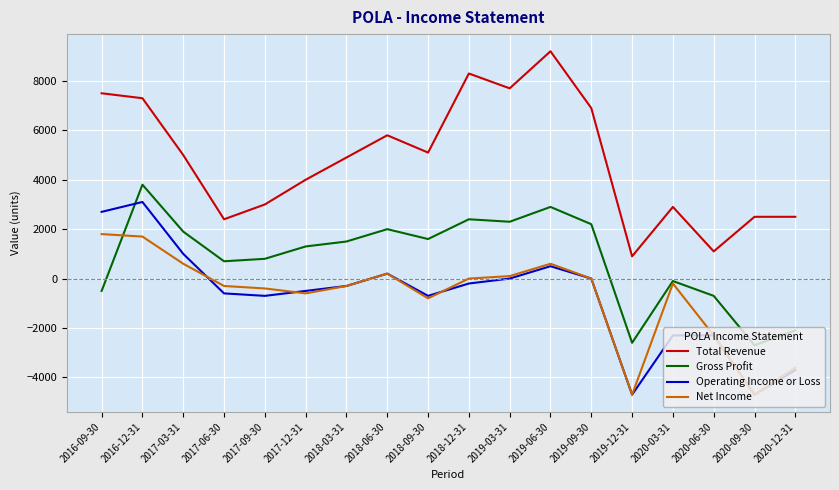

The value of Total Revenue at 2017-03-31 is 1578. True or false?

False